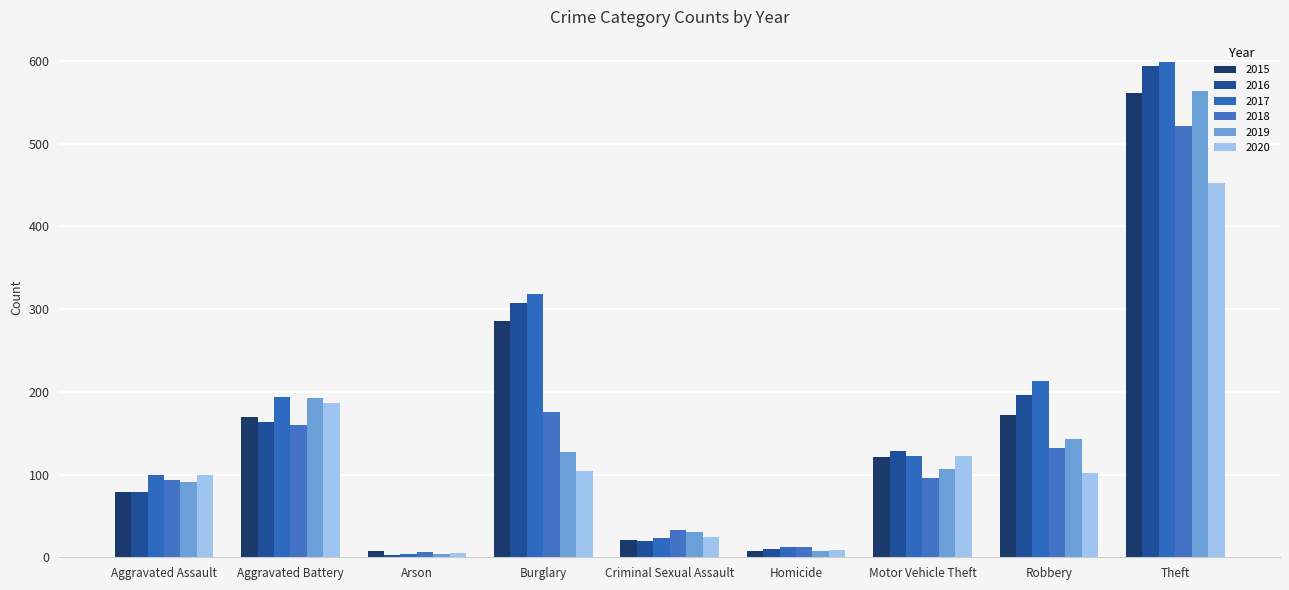

The 2020 series shows 102 at Robbery. True or false?

True